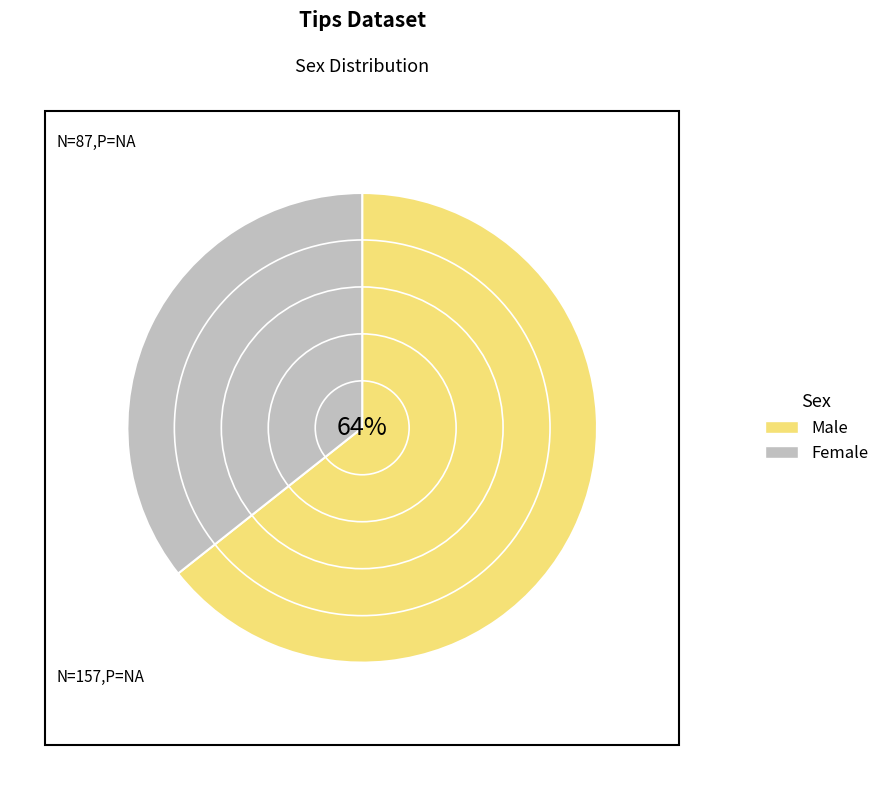

How much of the chart is everything except Male?

35.7%